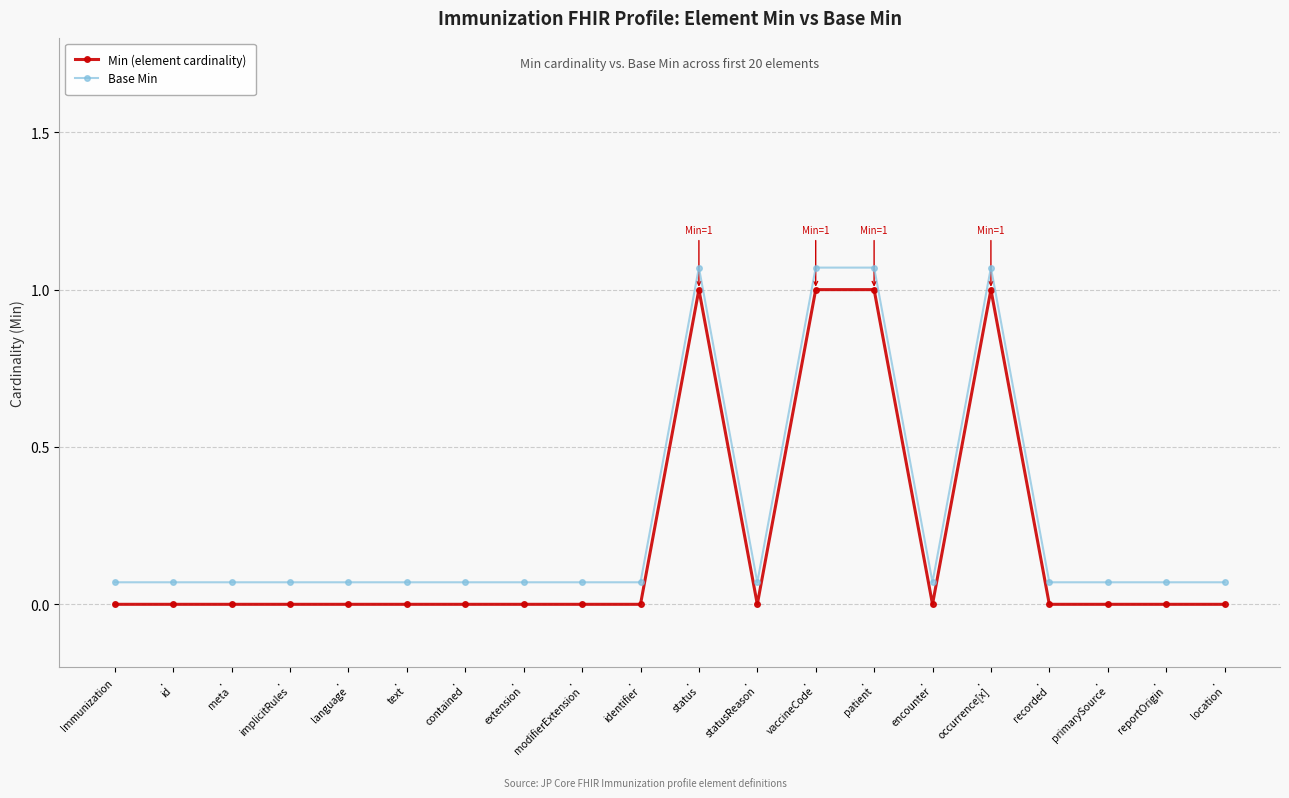

What is the difference between the Base Min values at .
id and .
patient?

1.0